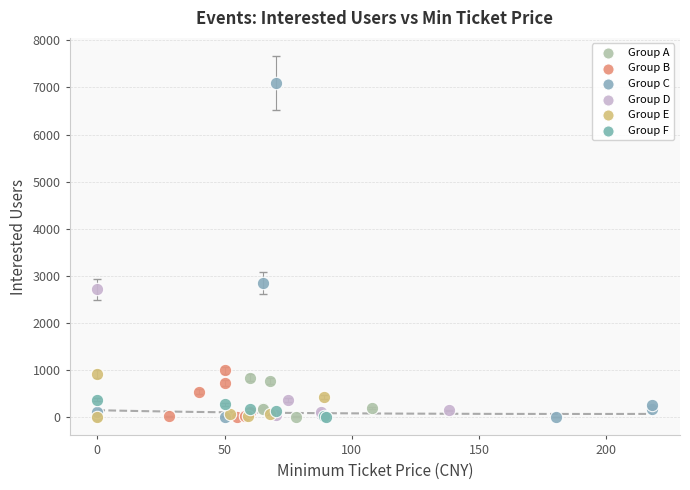

Which series has the largest Y range (max minus min)?

Group C